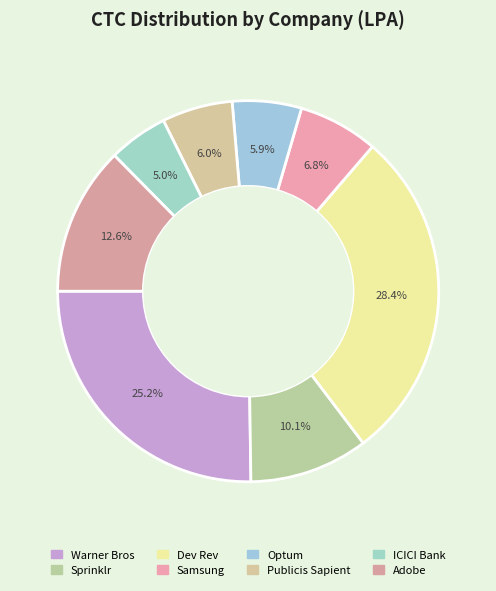

How many segments does this pie chart have?

8